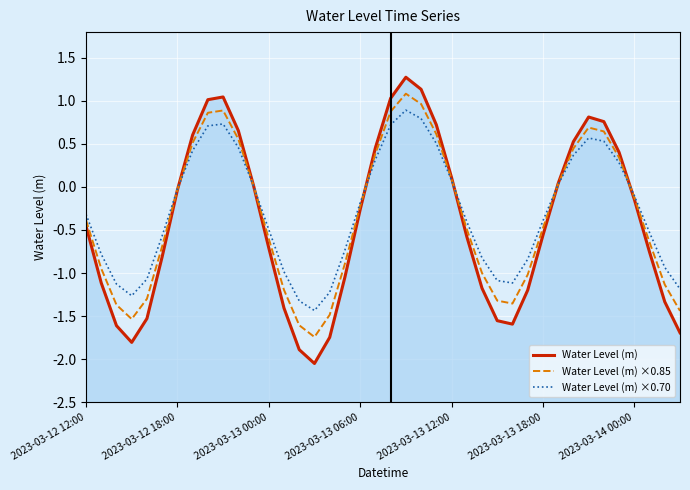

Reading left to right, transcribe all the data shown in this chart.

Water Level (m): -0.5	-1.1	-1.6	-1.8	-1.5	-0.8	-0.0	0.6	1.0	1.0	0.7	0.0	-0.7	-1.4	-1.9	-2.1	-1.7	-1.0	-0.3	0.5	1.0	1.3	1.1	0.7	0.1	-0.6	-1.2	-1.6	-1.6	-1.2	-0.6	0.0	0.5	0.8	0.8	0.4	-0.1	-0.8	-1.3	-1.7
Water Level (m) ×0.85: -0.4	-0.9	-1.4	-1.5	-1.3	-0.7	-0.0	0.5	0.9	0.9	0.6	0.0	-0.6	-1.2	-1.6	-1.7	-1.5	-0.9	-0.2	0.4	0.9	1.1	1.0	0.6	0.1	-0.5	-1.0	-1.3	-1.4	-1.0	-0.5	0.0	0.4	0.7	0.6	0.3	-0.1	-0.6	-1.1	-1.4
Water Level (m) ×0.70: -0.3	-0.8	-1.1	-1.3	-1.1	-0.6	-0.0	0.4	0.7	0.7	0.5	0.0	-0.5	-1.0	-1.3	-1.4	-1.2	-0.7	-0.2	0.3	0.7	0.9	0.8	0.5	0.1	-0.4	-0.8	-1.1	-1.1	-0.8	-0.4	0.0	0.4	0.6	0.5	0.3	-0.1	-0.5	-0.9	-1.2